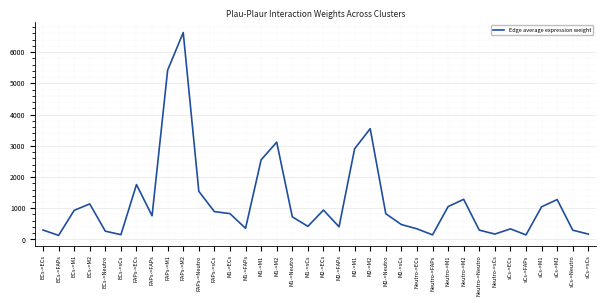

At which label does the data first exceed 825?

ECs->M1